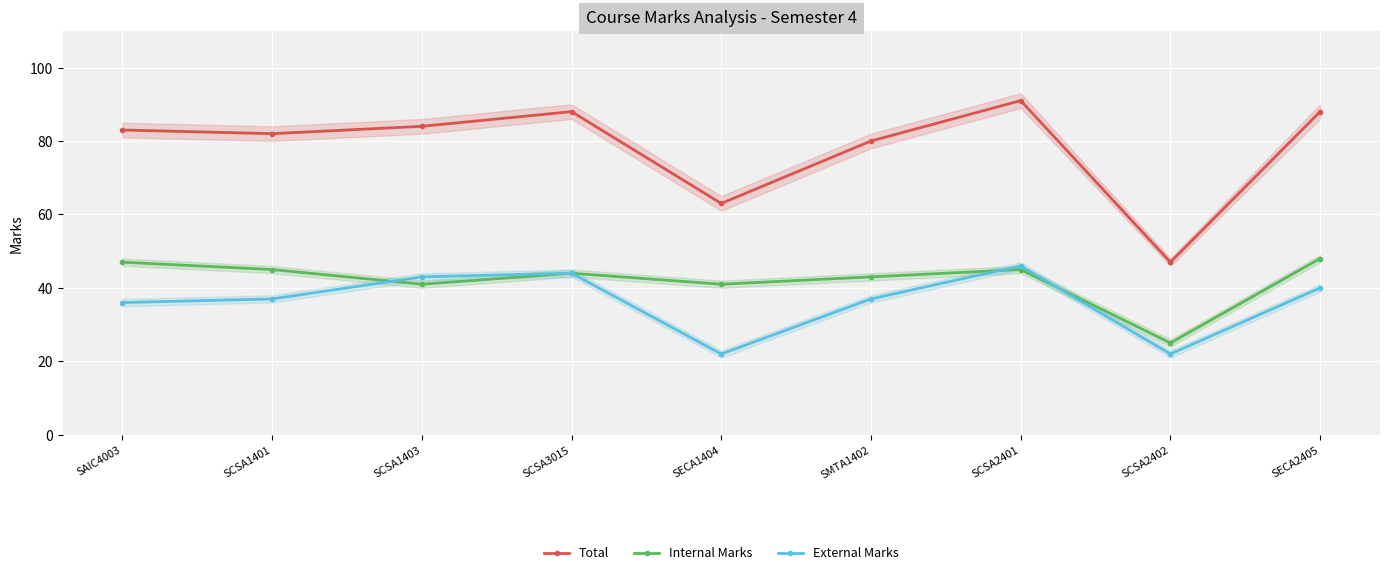

What is the label of the 1st point from the right?

SECA2405